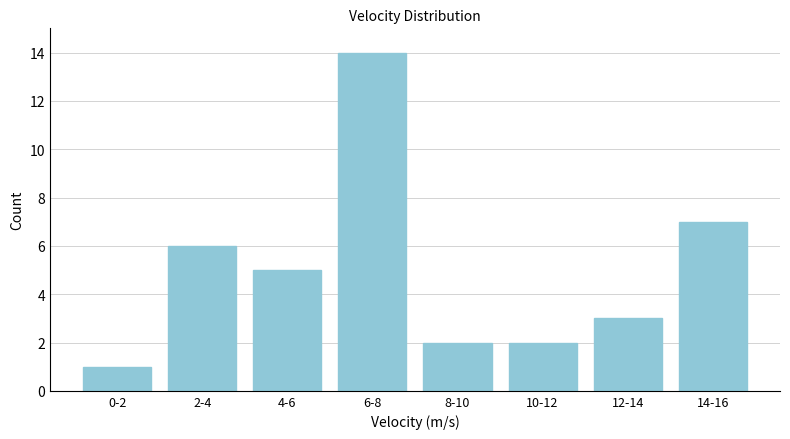

Reading right to left, transcribe all the data shown in this chart.

14-16=7	12-14=3	10-12=2	8-10=2	6-8=14	4-6=5	2-4=6	0-2=1